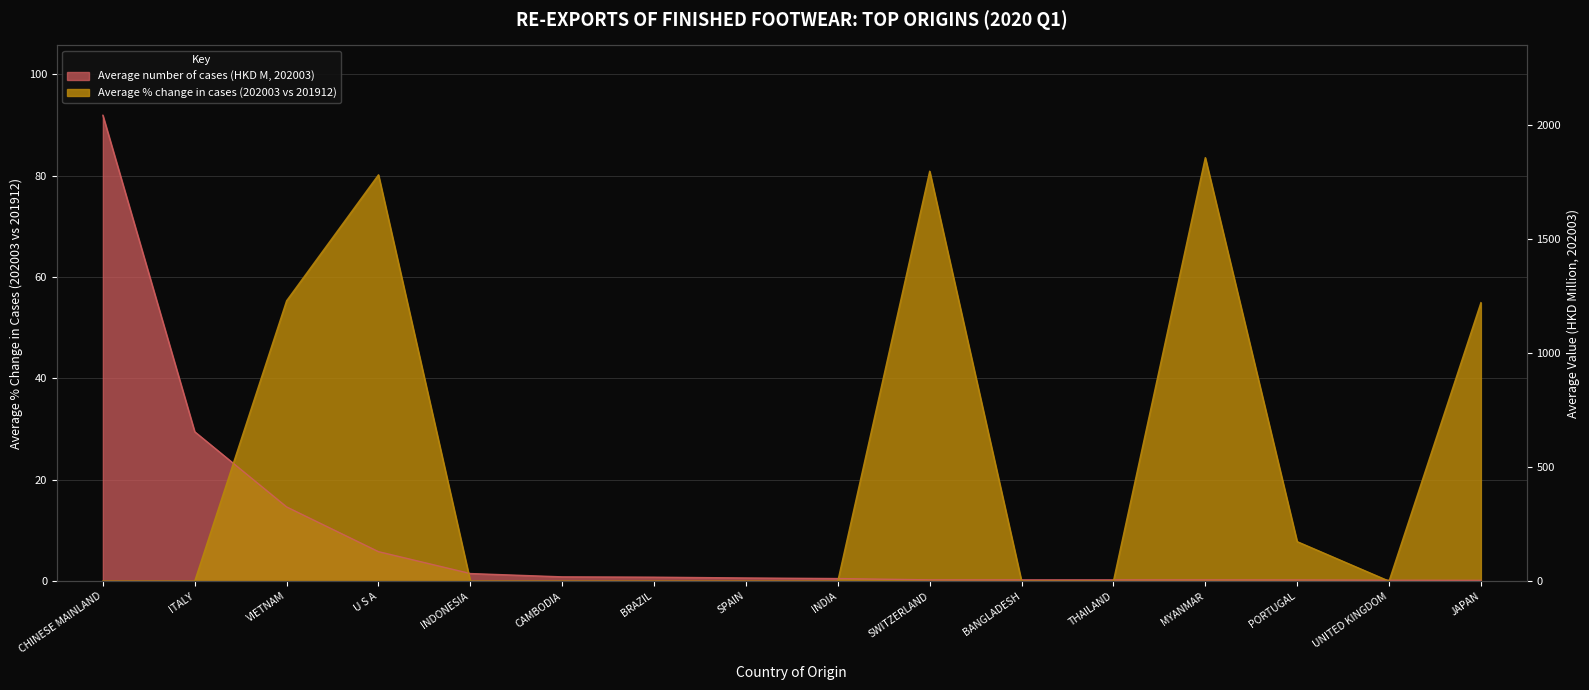

List the labels in order of value, smallest first.

JAPAN, UNITED KINGDOM, PORTUGAL, MYANMAR, THAILAND, BANGLADESH, SWITZERLAND, INDIA, SPAIN, BRAZIL, CAMBODIA, INDONESIA, U S A, VIETNAM, ITALY, CHINESE MAINLAND